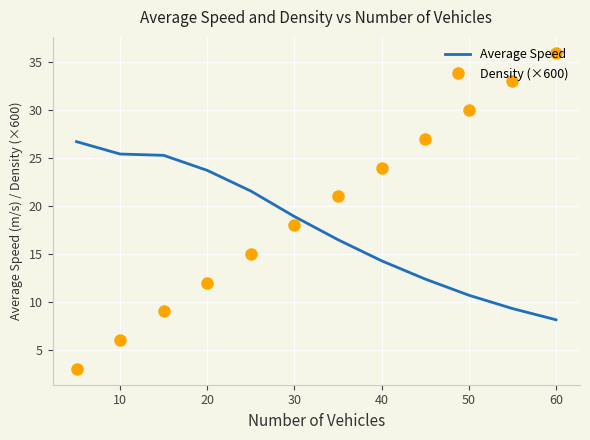

How many values in the Density (×600) series are below 21?

6